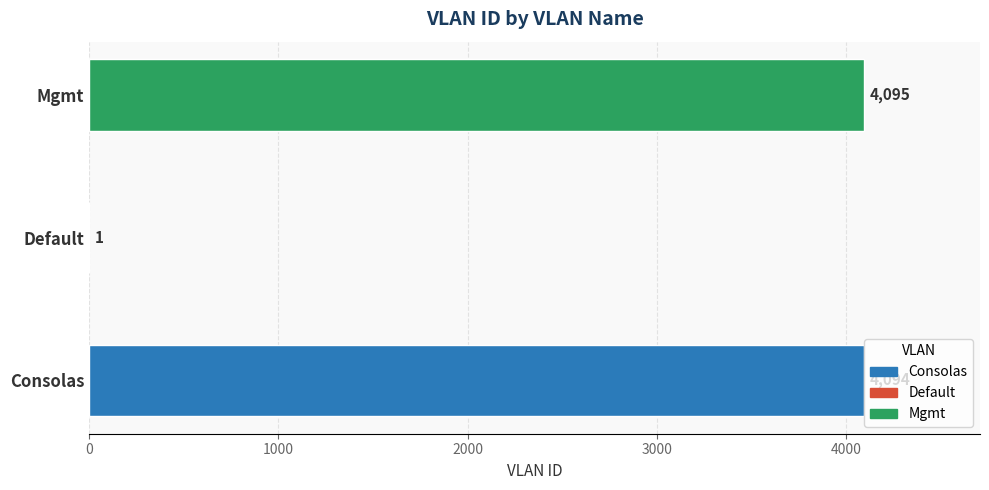

What is the average value?

2730